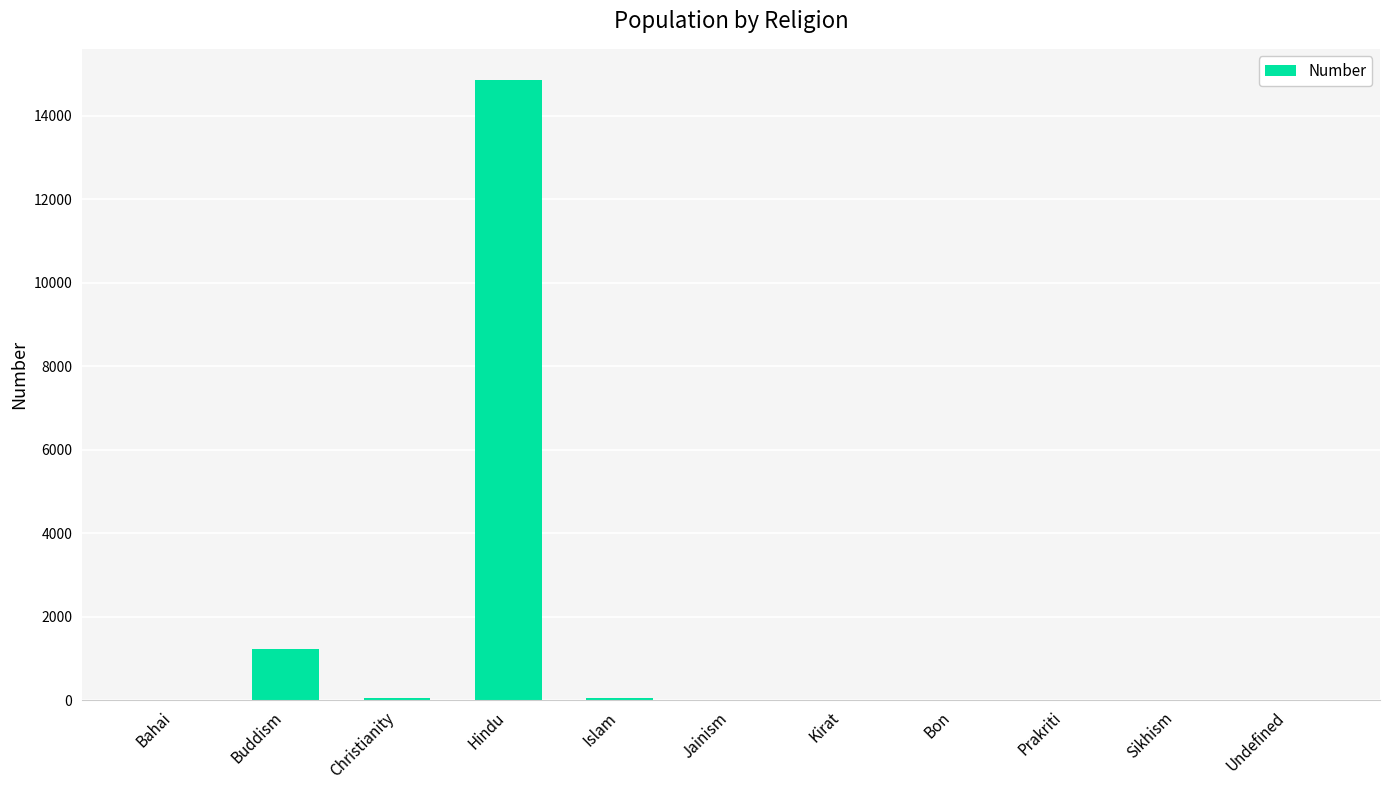

What is the sum of all values?

16194